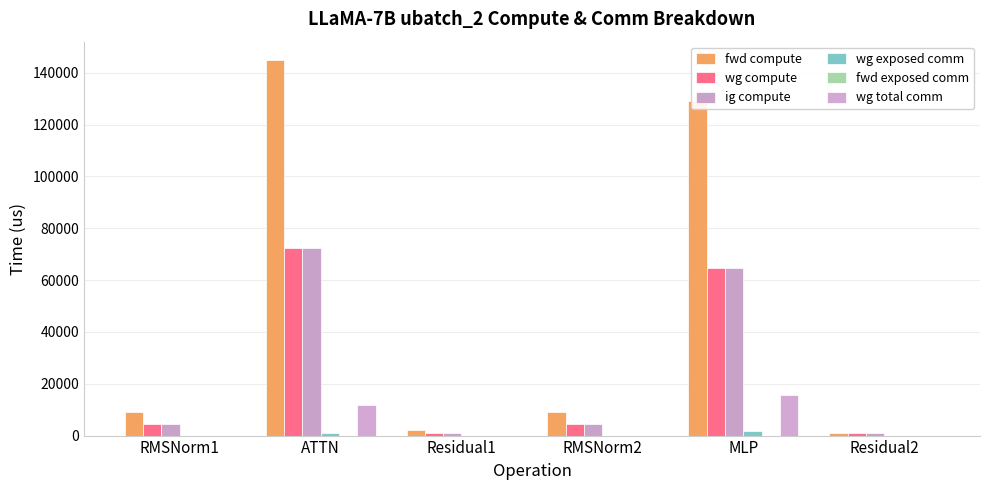

Reading right to left, transcribe all the data shown in this chart.

fwd compute: 996.1	129237.0	9122.6	1992.3	144755.9	9122.6
wg compute: 996.1	64618.5	4561.3	996.1	72378.0	4561.3
ig compute: 996.1	64618.5	4561.3	996.1	72378.0	4561.3
wg exposed comm: 0.0	1917.7	0.0	0.0	951.3	0.0
fwd exposed comm: 0.0	0.0	0.0	0.0	0.0	0.0
wg total comm: 0.0	15648.0	0.0	0.0	11780.2	0.0